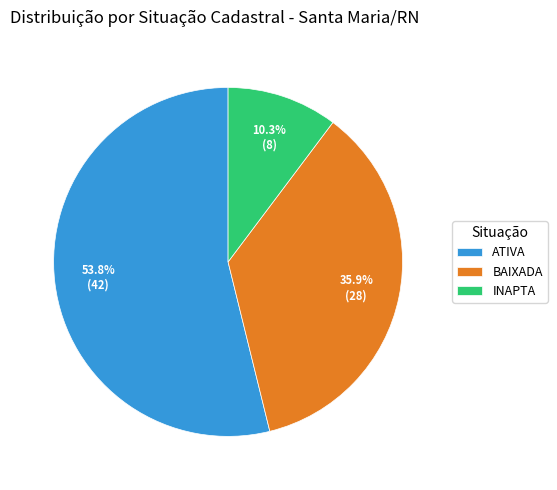

Which has a higher value, ATIVA or BAIXADA?

ATIVA